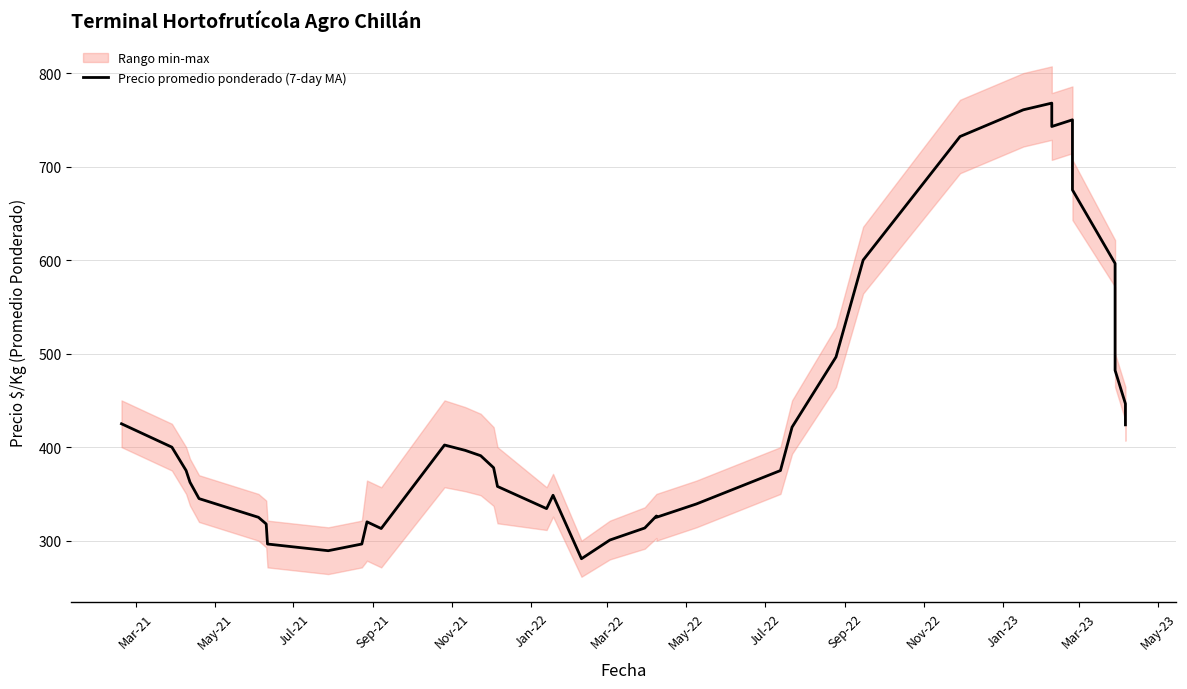

How many lines are shown in the chart?

1